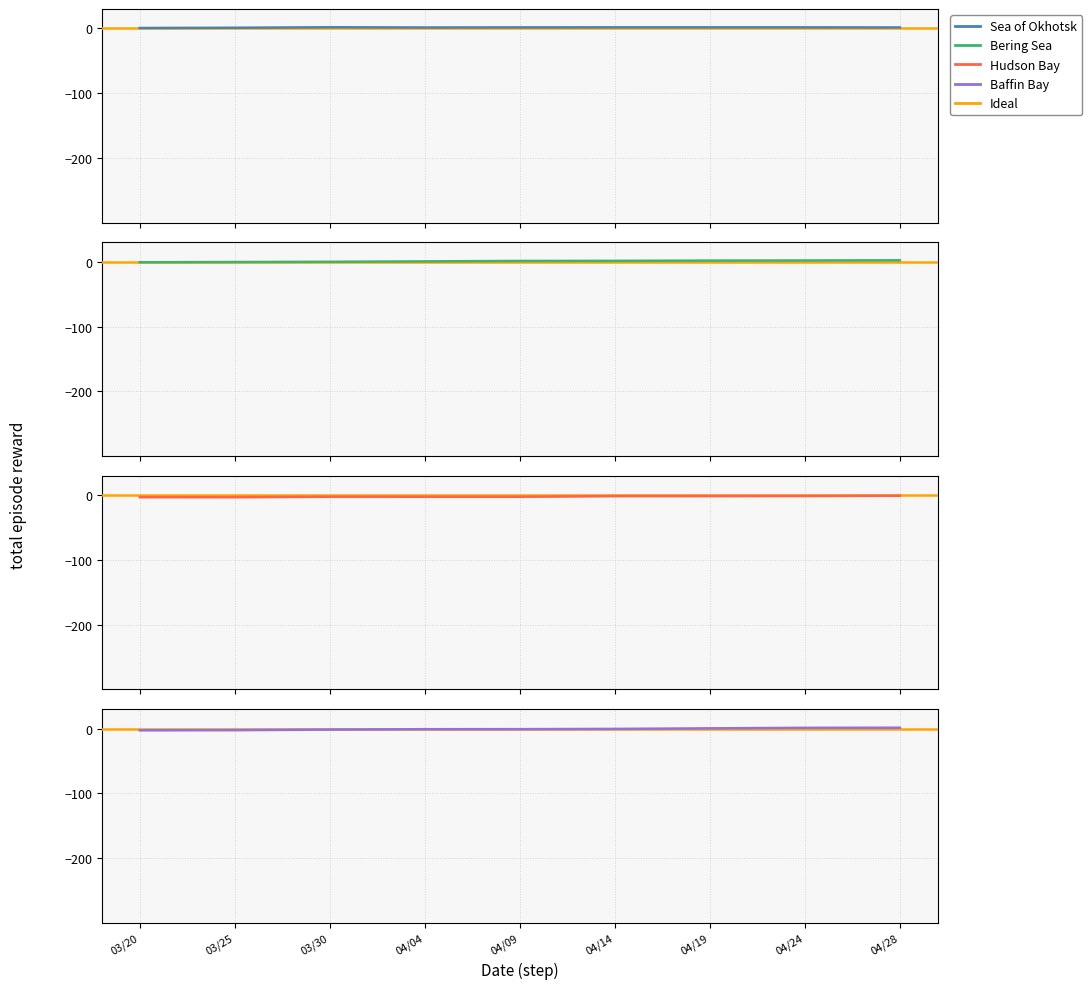

What is the spread (max minus min) of values at 04/28?

3.1